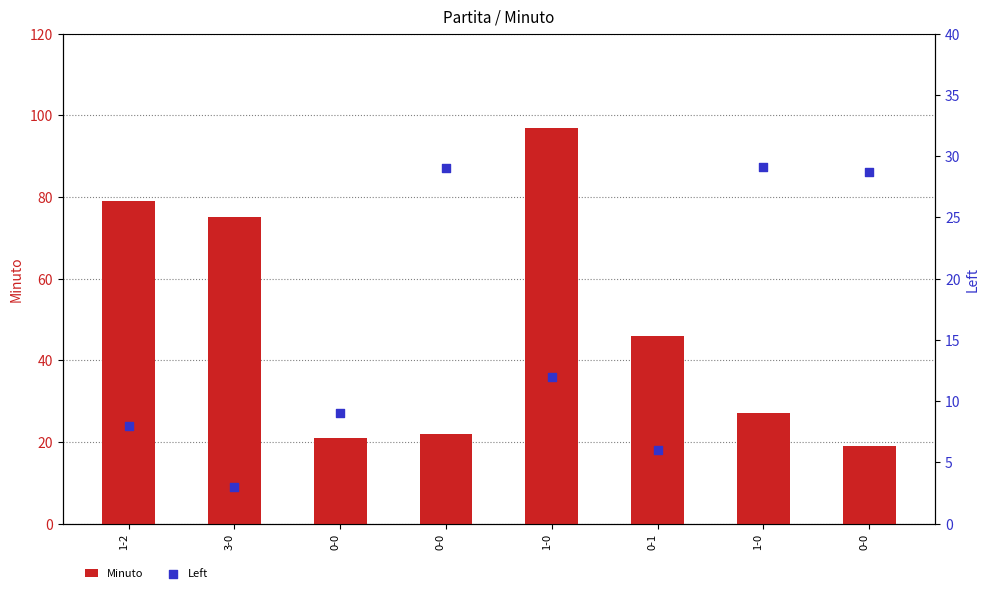

What are all the series names shown in the legend?

Minuto, Left